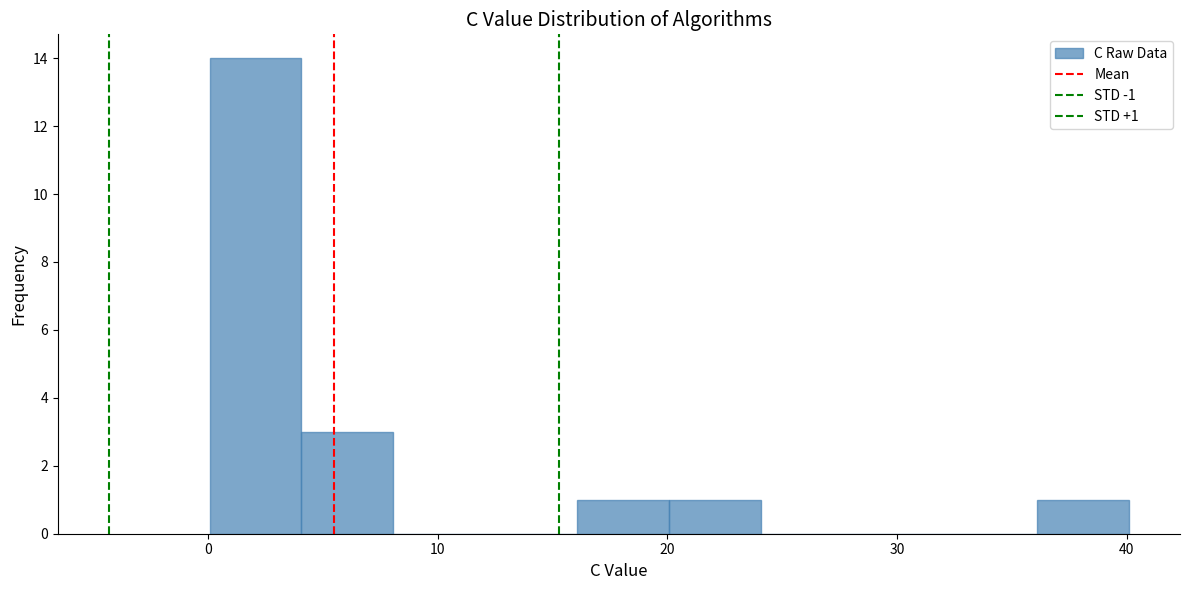

Which range on the x-axis has the tallest bar?

0 to 4